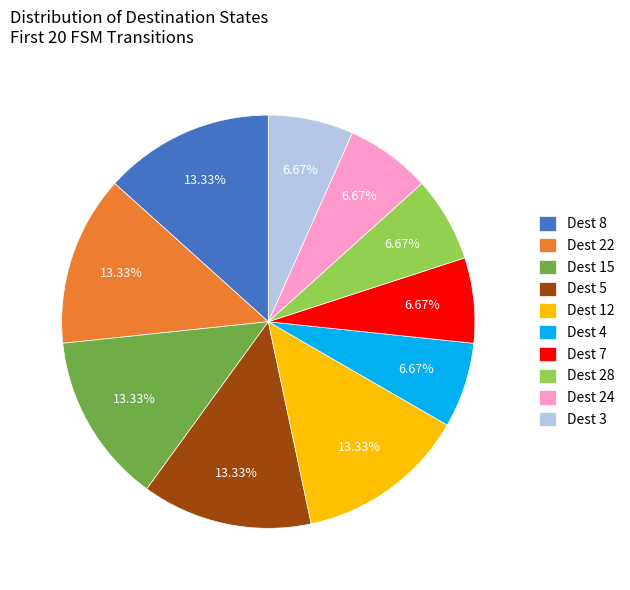

Is Dest 7 the majority of the pie?

No